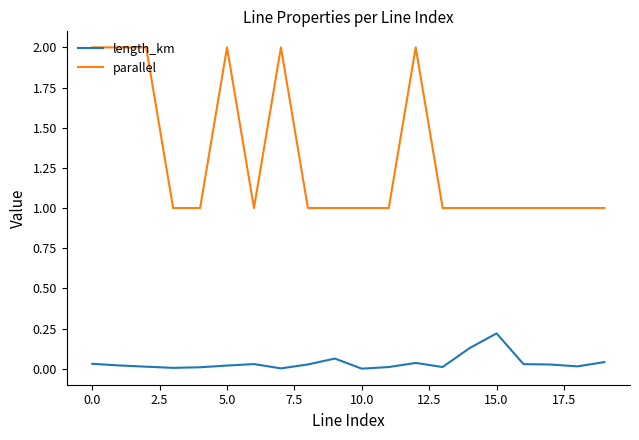

Which series has the widest spread of values?

parallel